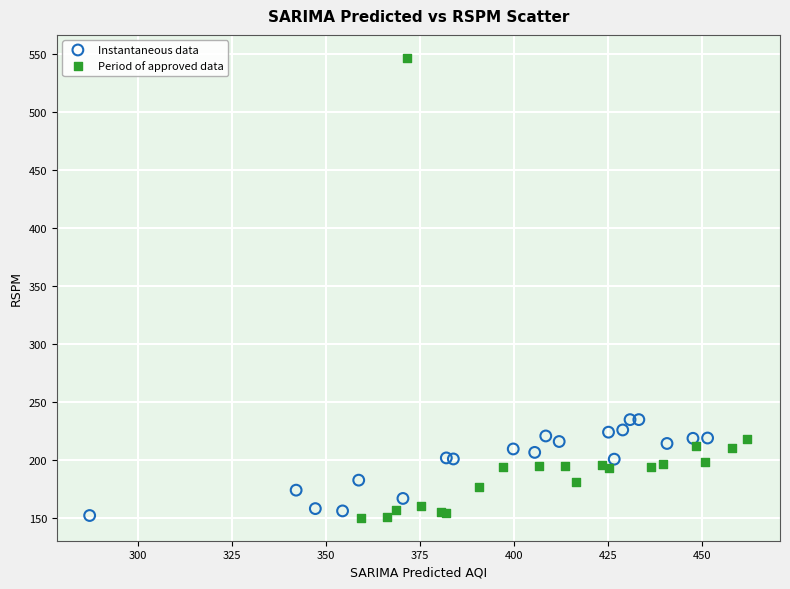

Which series has the largest Y range (max minus min)?

Period of approved data